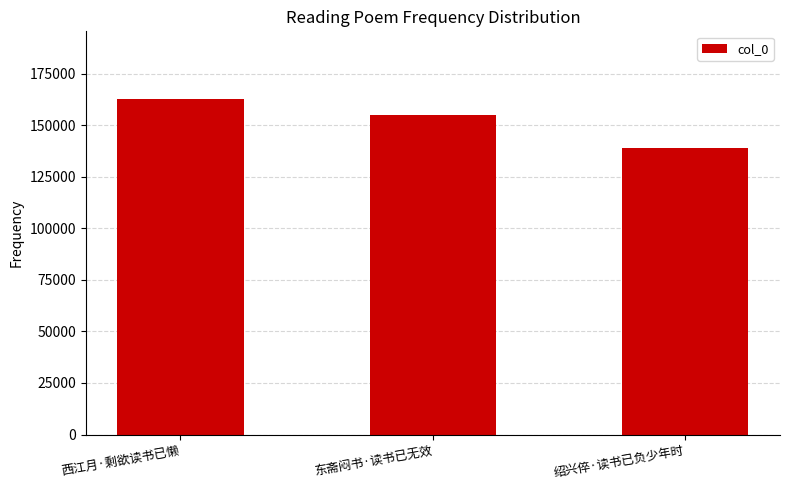

Read the value at 绍兴倅·读书已负少年时, to the nearest 100.

139100